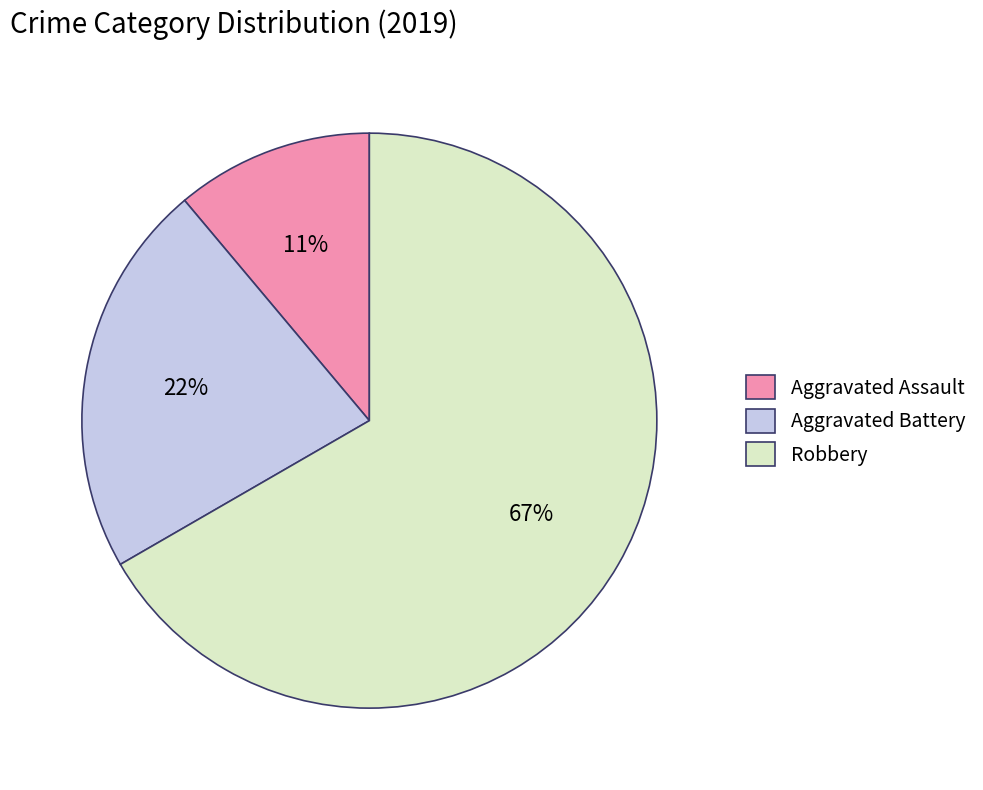

Is it true that Robbery is 52% of the pie?

False